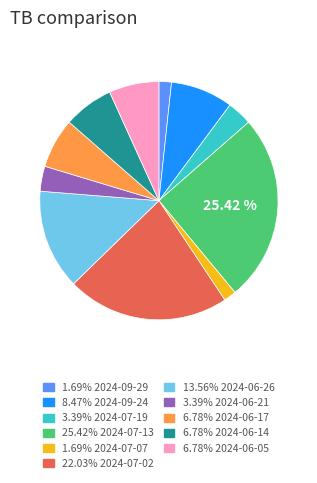

Count the number of slices in the pie.

11